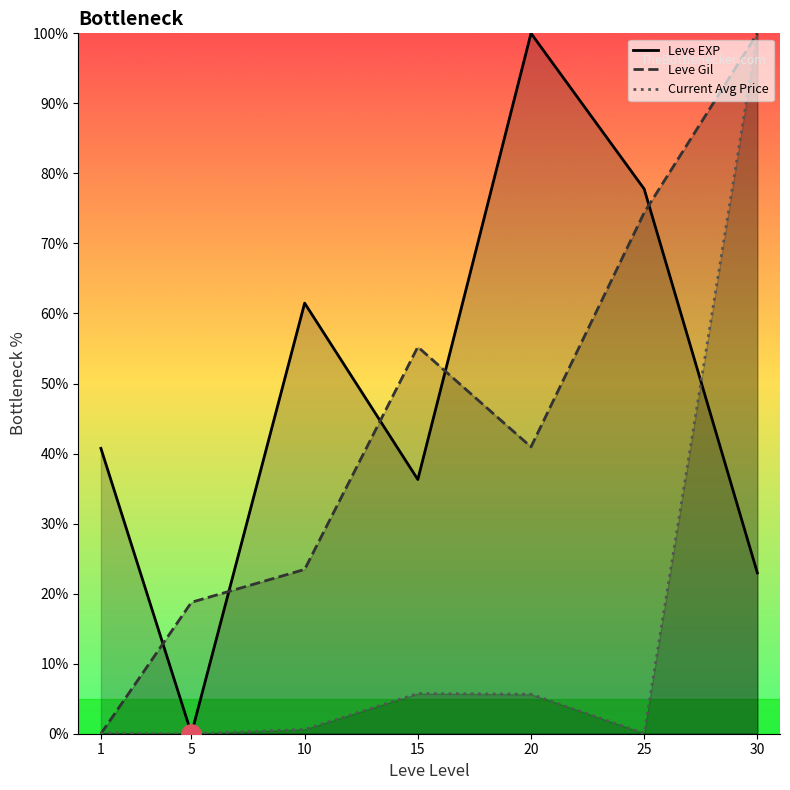

Which series has the largest range (max minus min)?

Leve EXP